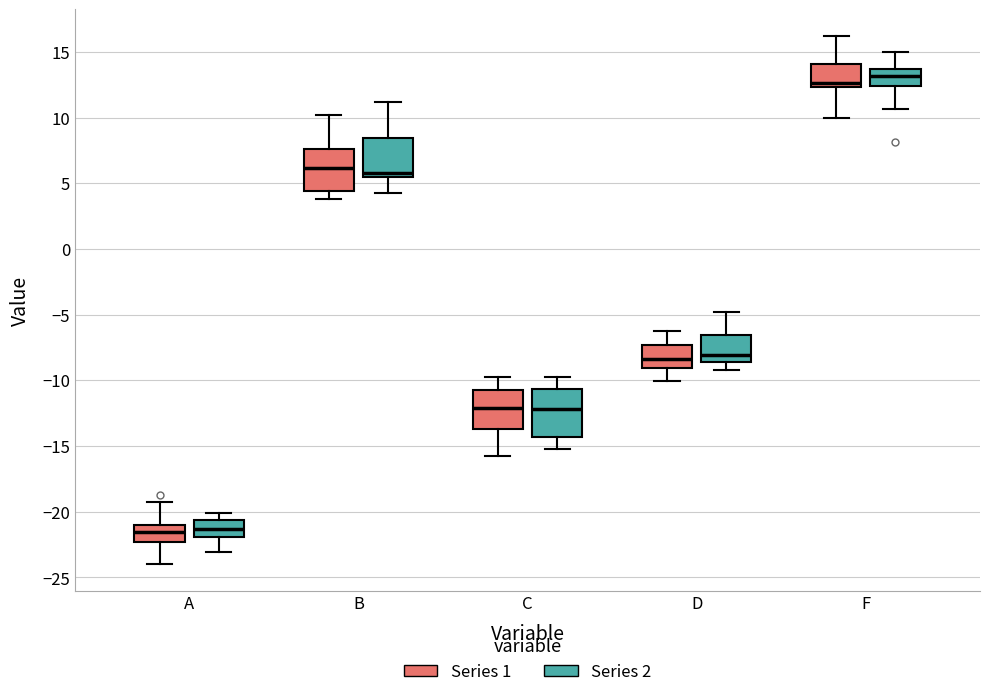

Reading left to right, transcribe this box plot: for each box, give where its median line is, the range the box spans, and where its two whiskers end, as read against the y-axis. The values are not printed on the chart, so give them approximately, as read against the axis.

A (Series 1): median -21.5, box -22.5 to -21.0, whiskers -24.0 to -19.0
A (Series 2): median -21.5, box -22.0 to -20.5, whiskers -23.0 to -20.0
B (Series 1): median 6.0, box 4.5 to 7.5, whiskers 4.0 to 10.0
B (Series 2): median 6.0, box 5.5 to 8.5, whiskers 4.5 to 11.0
C (Series 1): median -12.0, box -13.5 to -10.5, whiskers -16.0 to -10.0
C (Series 2): median -12.0, box -14.5 to -10.5, whiskers -15.0 to -10.0
D (Series 1): median -8.5, box -9.0 to -7.5, whiskers -10.0 to -6.5
D (Series 2): median -8.0, box -8.5 to -6.5, whiskers -9.0 to -5.0
F (Series 1): median 12.5 (just above the box's lower edge), box 12.5 to 14.0, whiskers 10.0 to 16.0
F (Series 2): median 13.0, box 12.5 to 13.5, whiskers 10.5 to 15.0